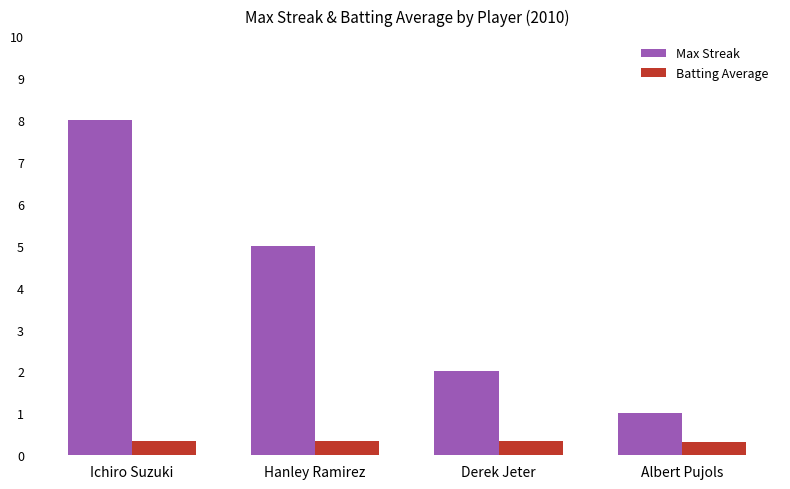

Where is Max Streak nearest to the value 4?

Hanley Ramirez